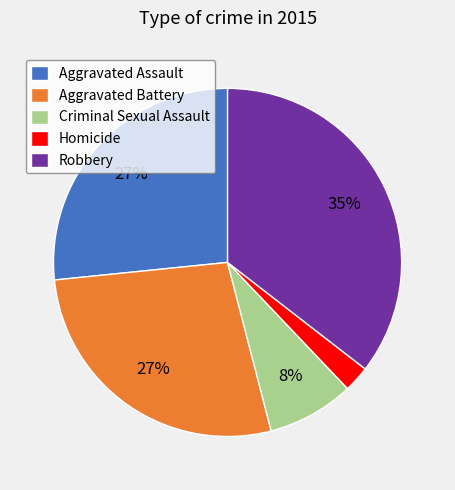

What is the ratio of the value at Homicide to the value at Robbery?

0.1